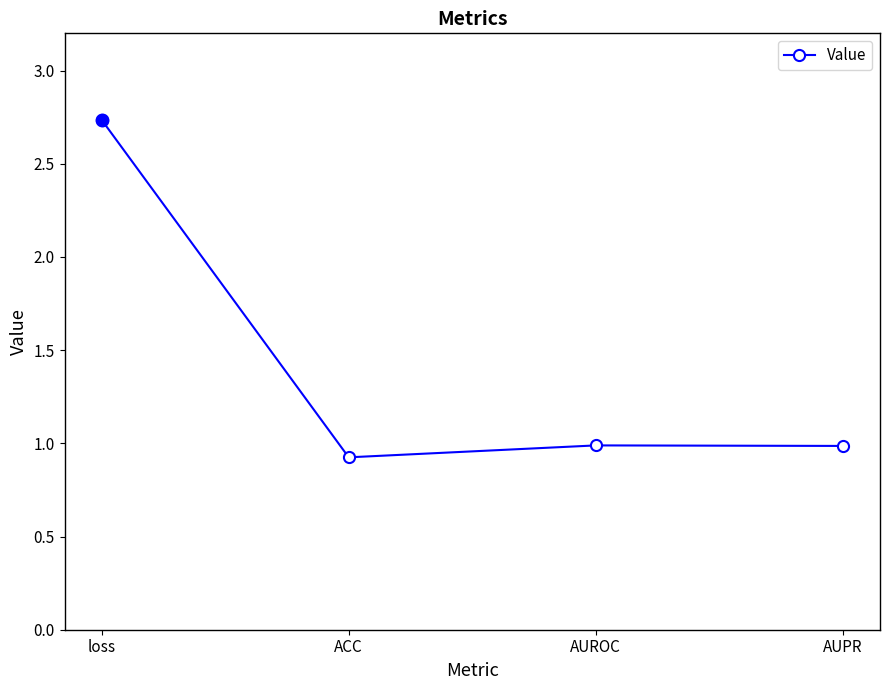

At which category does the data reach its first local peak?

AUROC